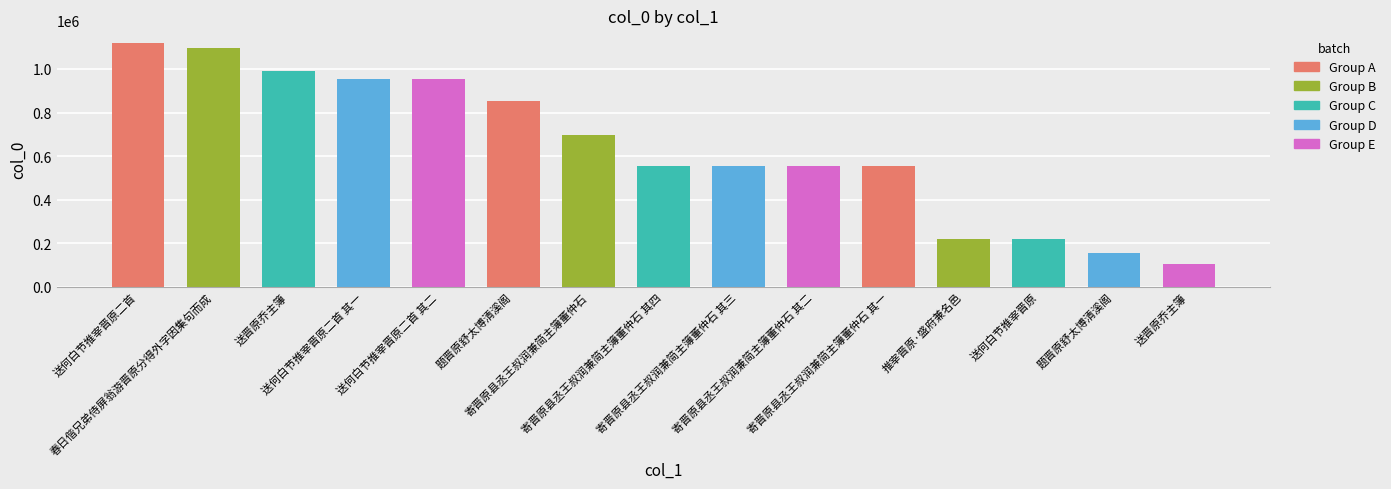

Which has a higher value, 题晋原舒太博清溪阁 or 送晋原乔主簿?

送晋原乔主簿